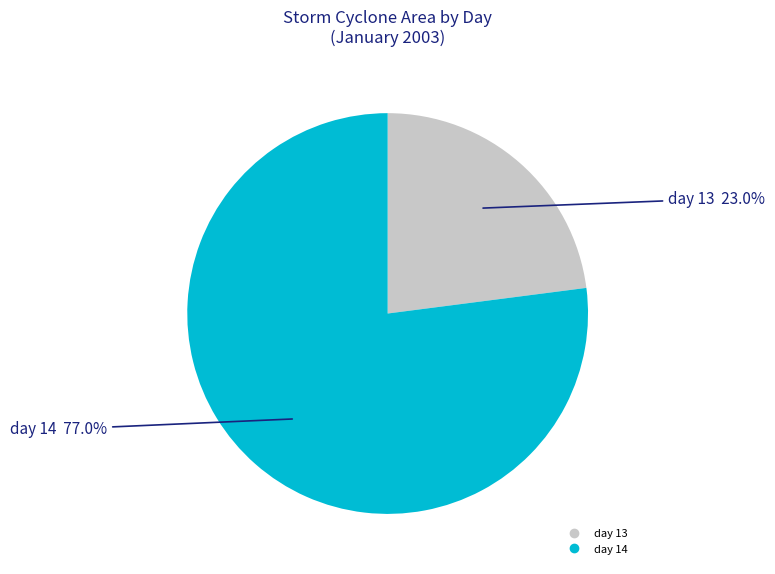

Is there any slice that represents more than half of the pie?

Yes